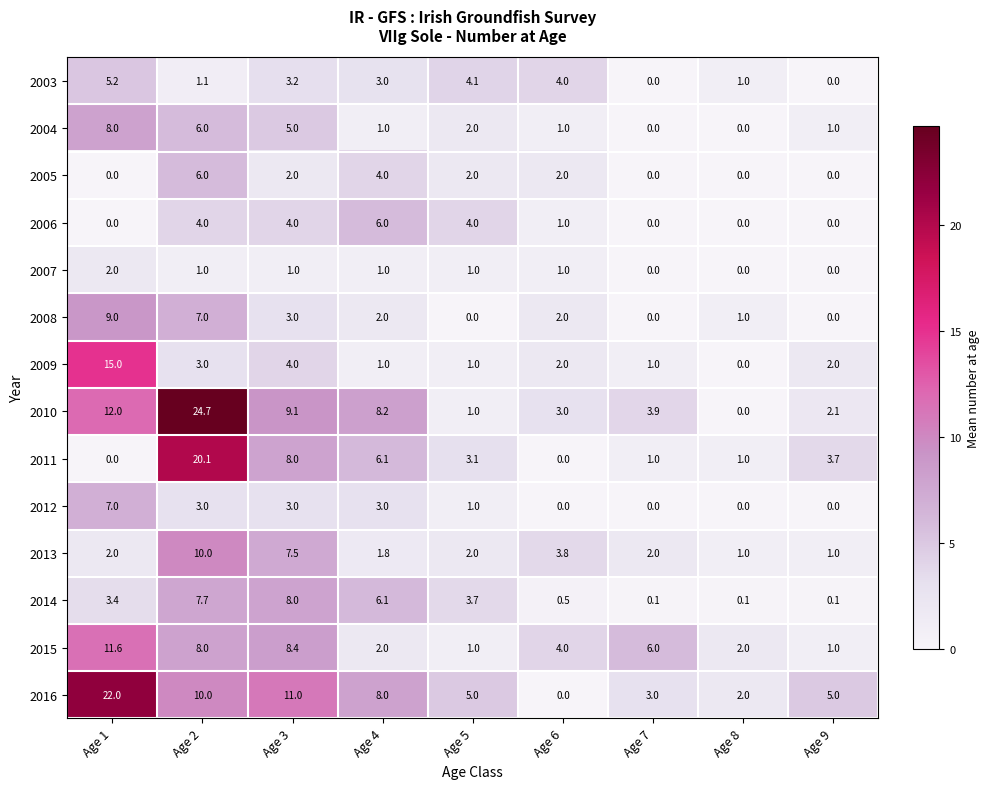

True or false: 2013 has a value of 3.3 at Age 5.

False